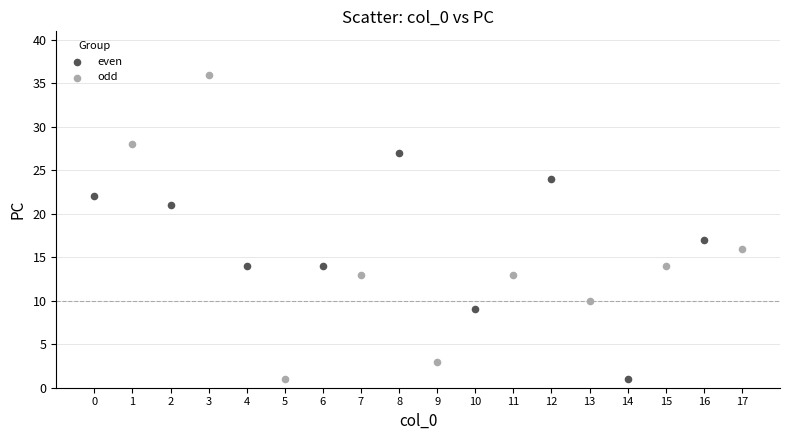

Which series reaches the maximum Y coordinate?

odd